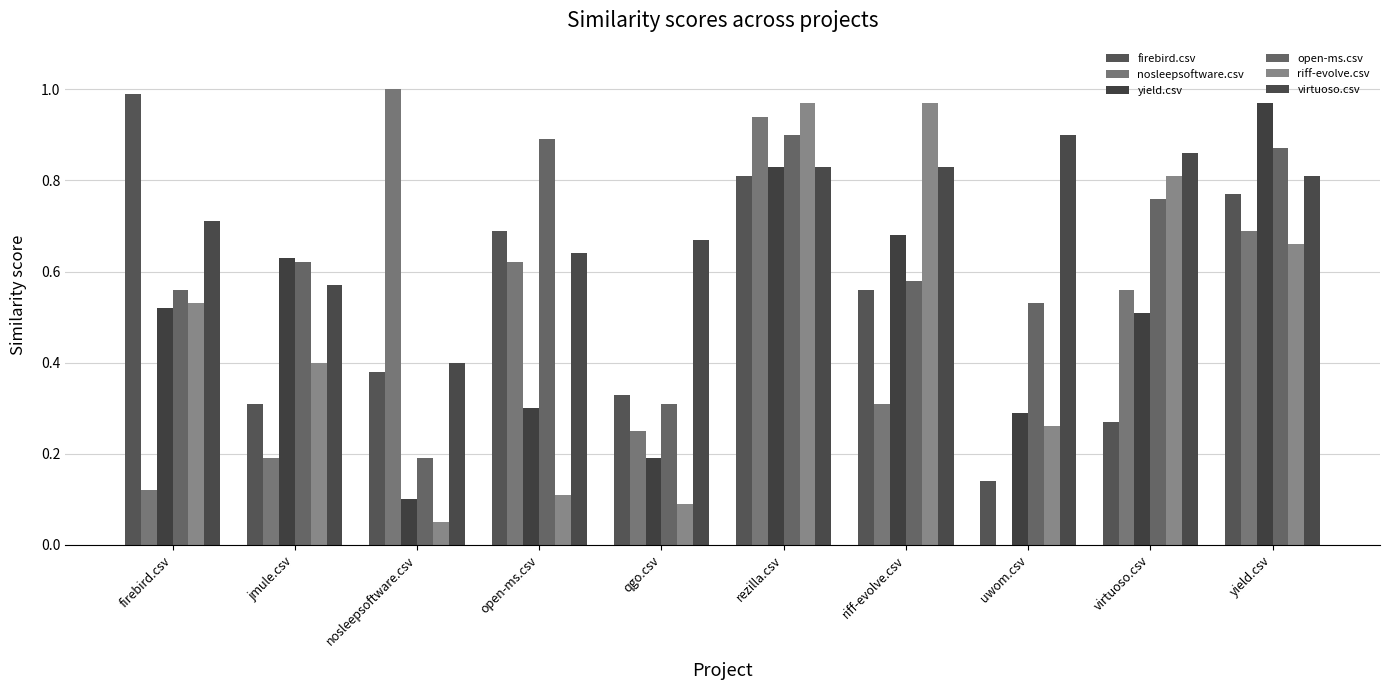

What is the total value across all series at firebird.csv?

3.4